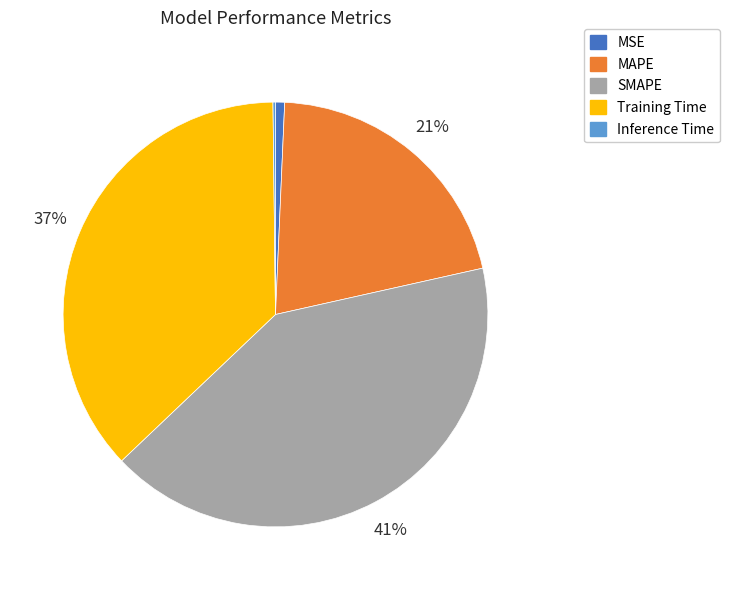

Which has a higher value, SMAPE or MSE?

SMAPE